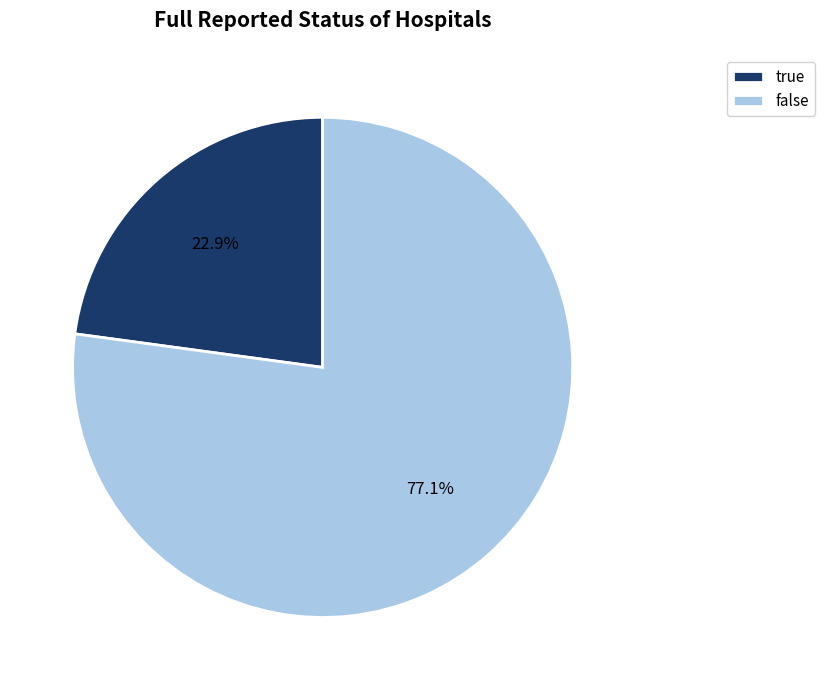

To the nearest percent, what is the difference between the true and false slice percentages?

54%